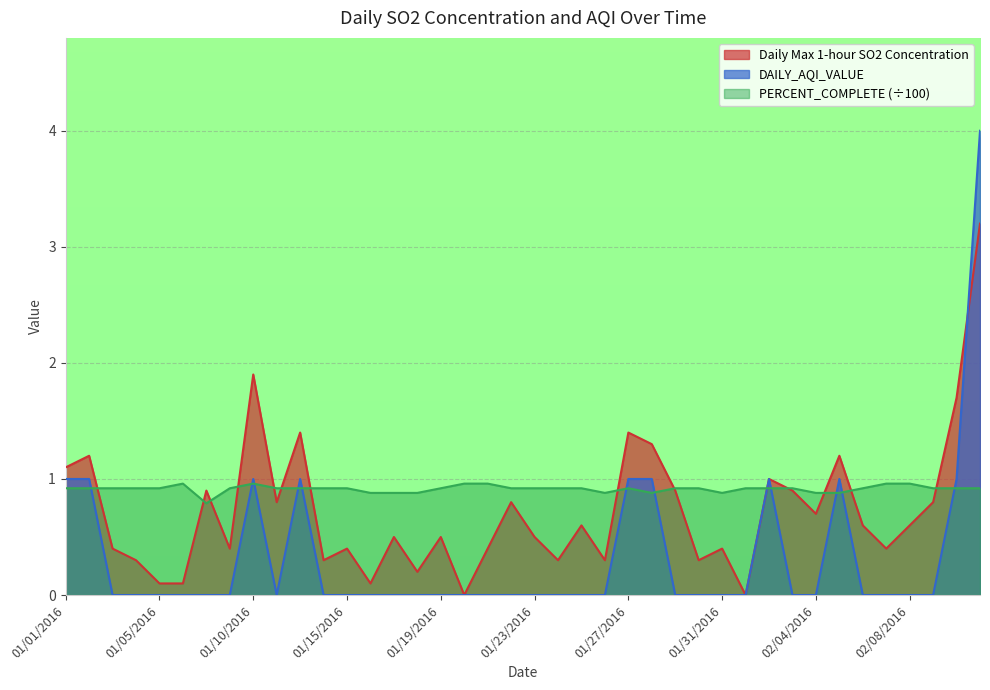

What is the difference between the maximum and minimum values in the Daily Max 1-hour SO2 Concentration series?

3.2